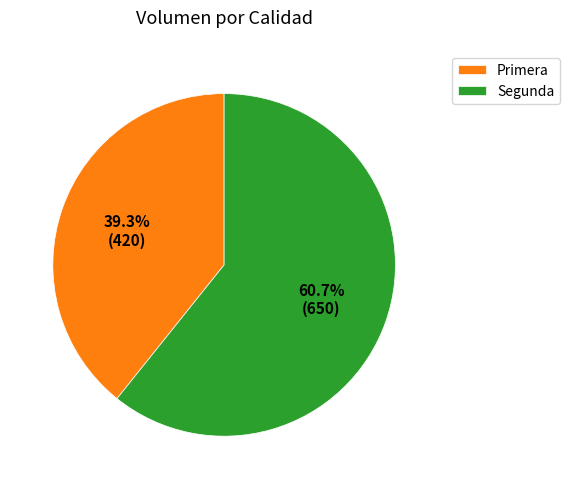

What is the majority slice?

Segunda